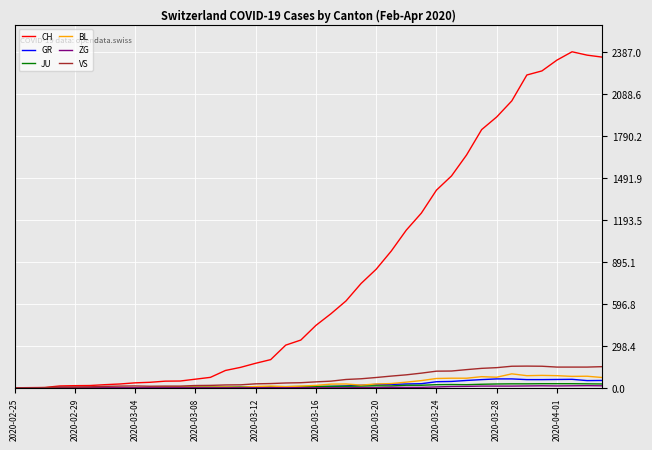

Which series has the largest range (max minus min)?

CH